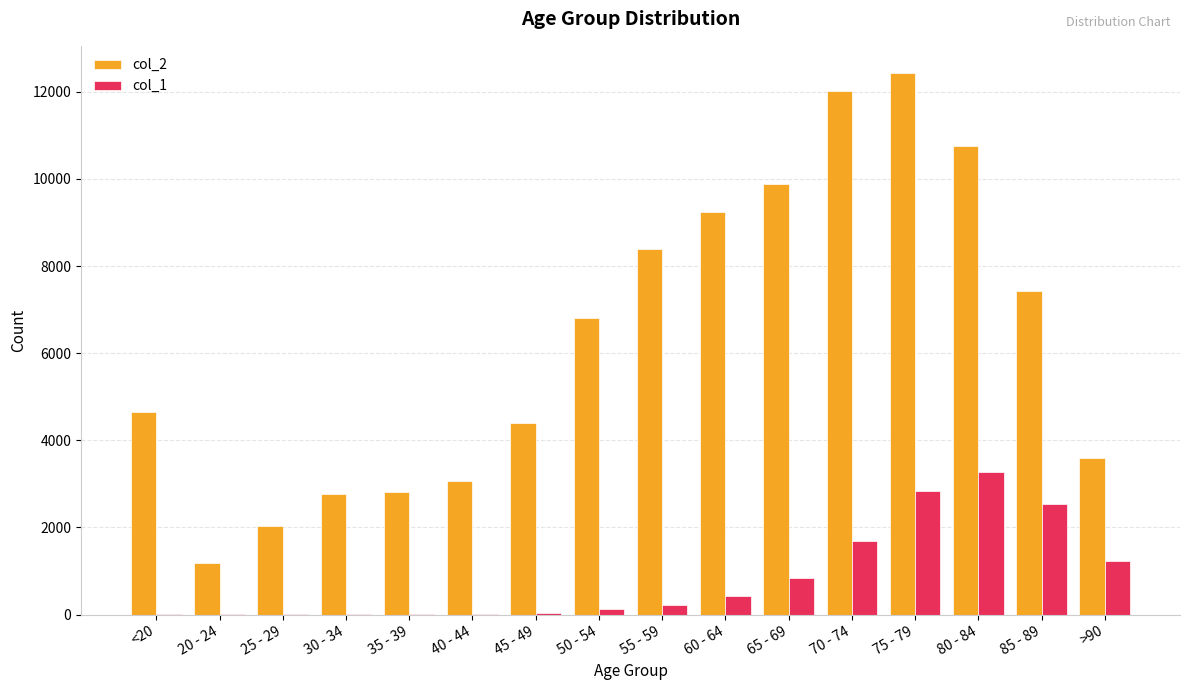

What are all the series names shown in the legend?

col_2, col_1